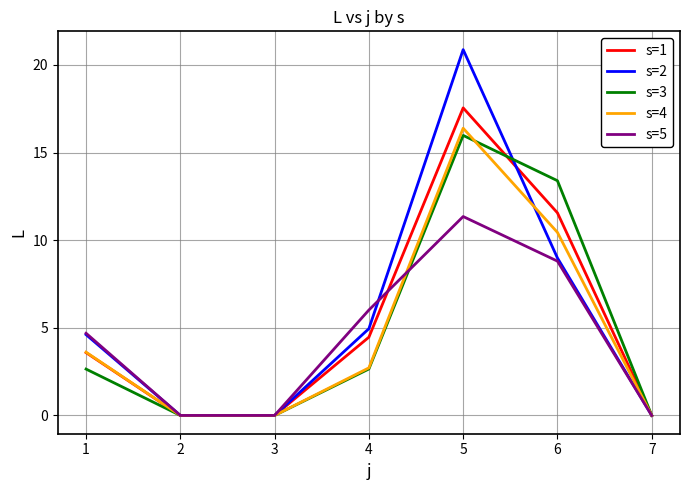

Which series has the largest range (max minus min)?

s=2